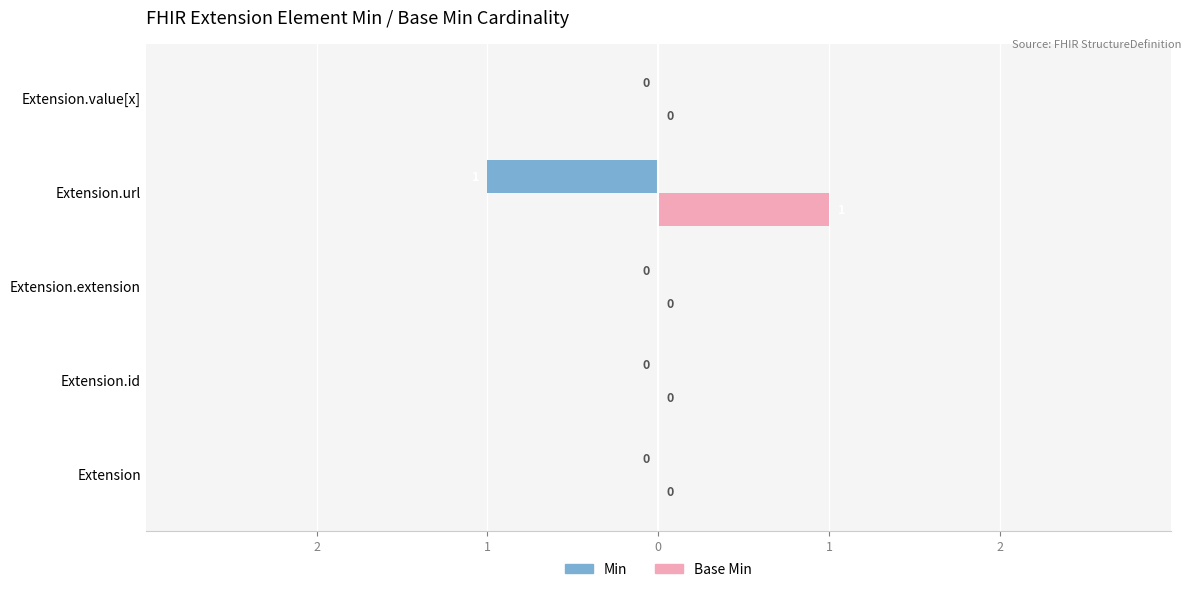

What are all the series names shown in the legend?

Min, Base Min